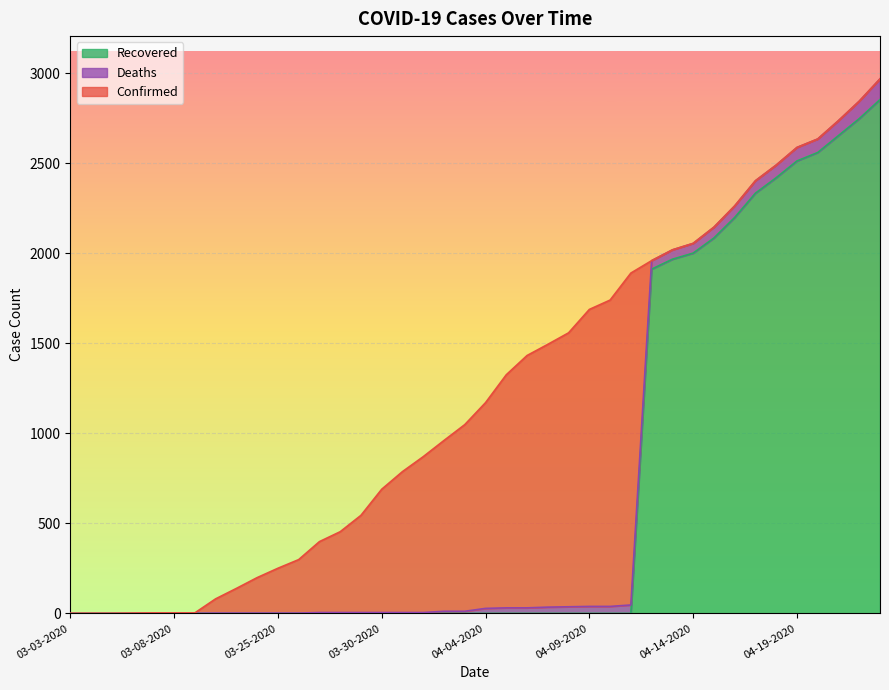

How many values in the Confirmed series are below 1171?

20